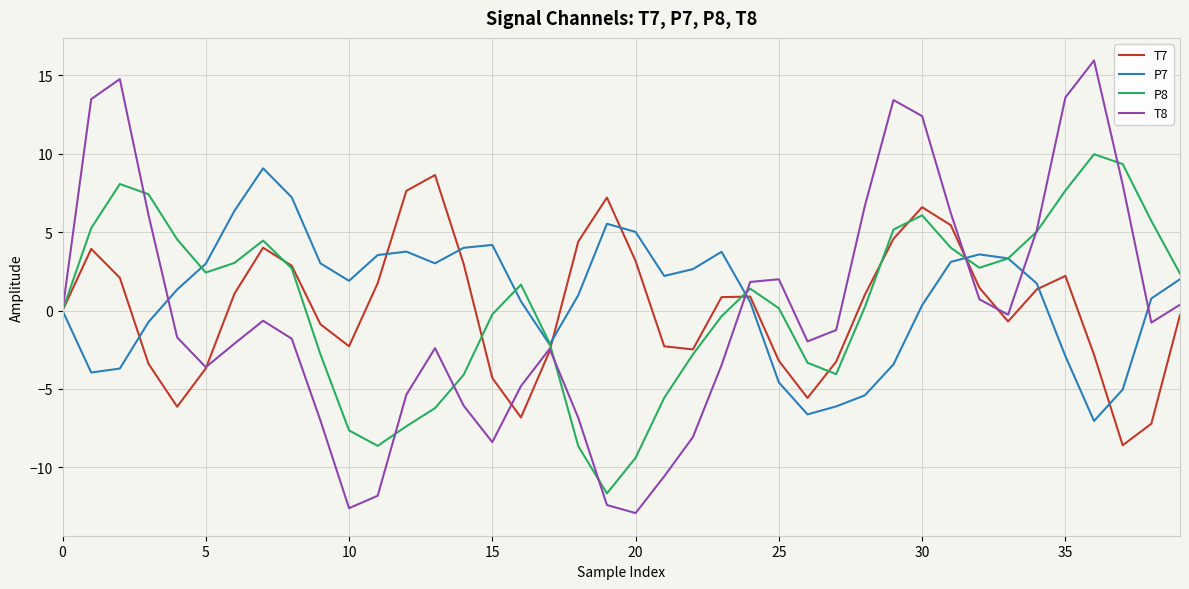

Which series has the largest range (max minus min)?

T8